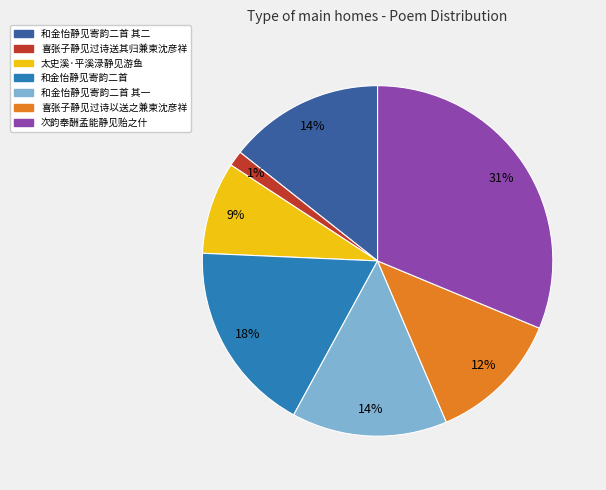

How many segments does this pie chart have?

7